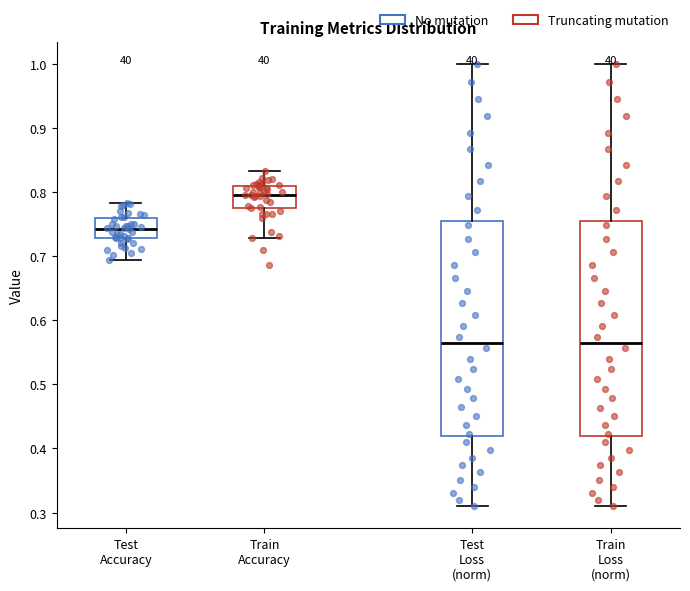

Where is the lower edge of the box for Train Accuracy on the y-axis? The values are not printed on the chart, so give them approximately, as read against the axis.

0.77